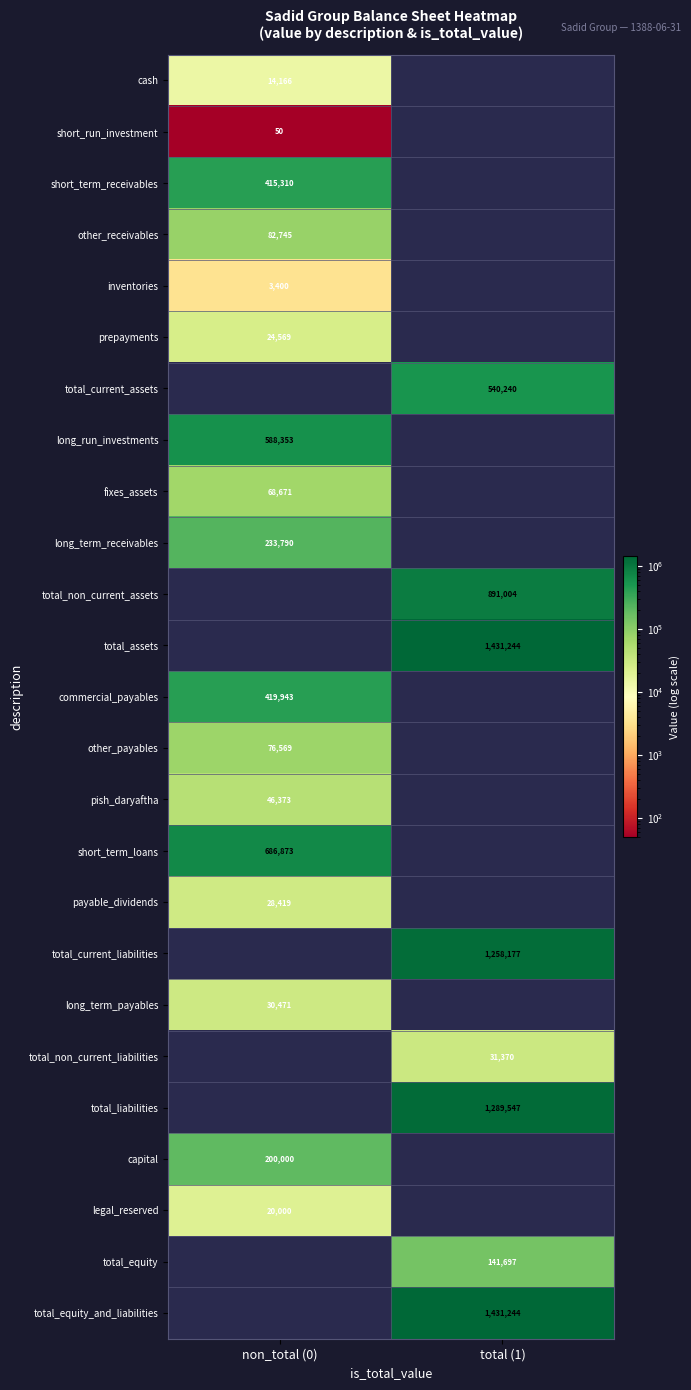

The other_payables series shows 76569 at non_total (0). True or false?

True